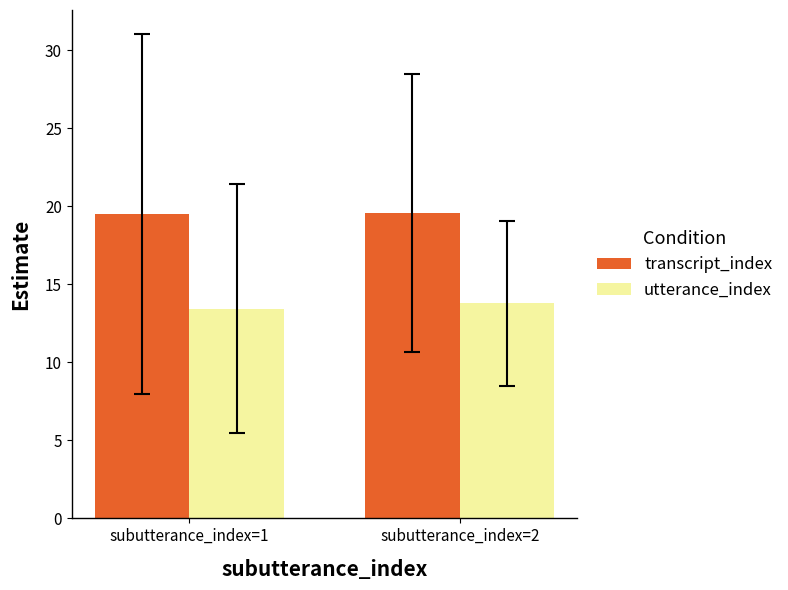

What is the spread (max minus min) of values at subutterance_index=2?

5.8